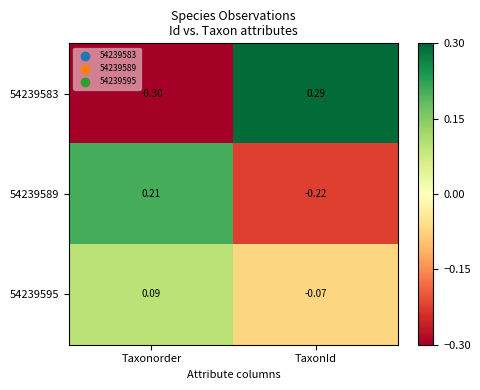

How many data points does each series have?

2